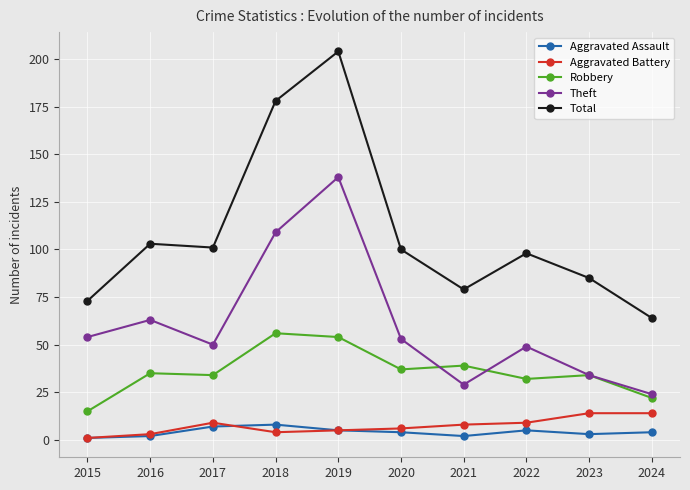

Reading left to right, list all the values displayed in this chart.

Aggravated Assault: 1	2	7	8	5	4	2	5	3	4
Aggravated Battery: 1	3	9	4	5	6	8	9	14	14
Robbery: 15	35	34	56	54	37	39	32	34	22
Theft: 54	63	50	109	138	53	29	49	34	24
Total: 73	103	101	178	204	100	79	98	85	64